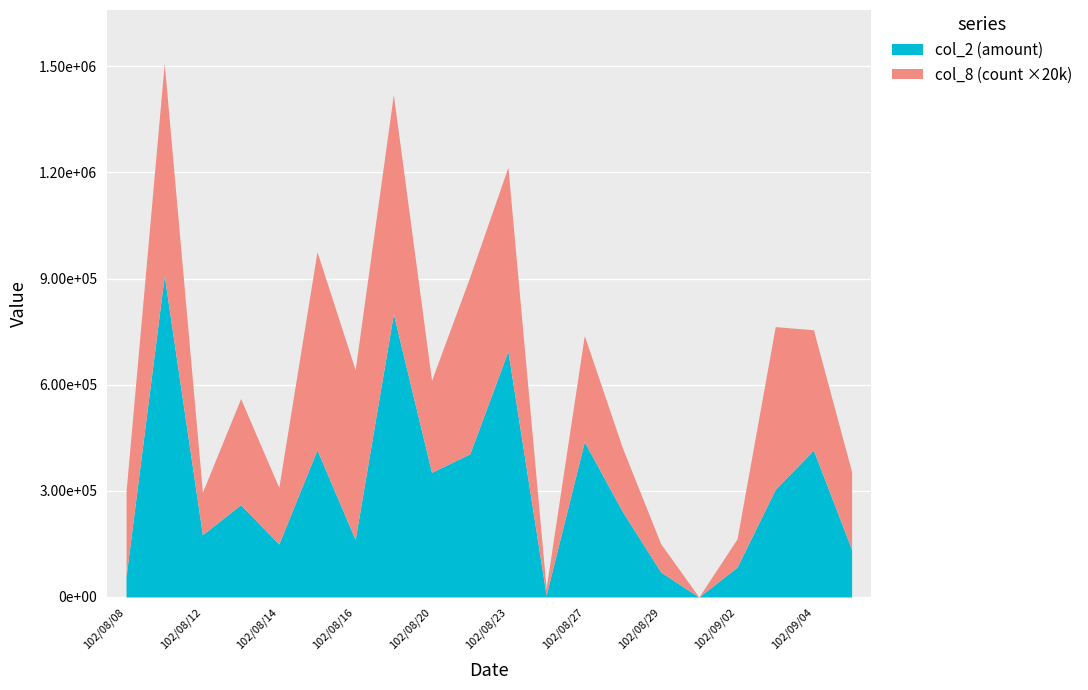

Where does the col_2 series first go above 260900?

102/08/09